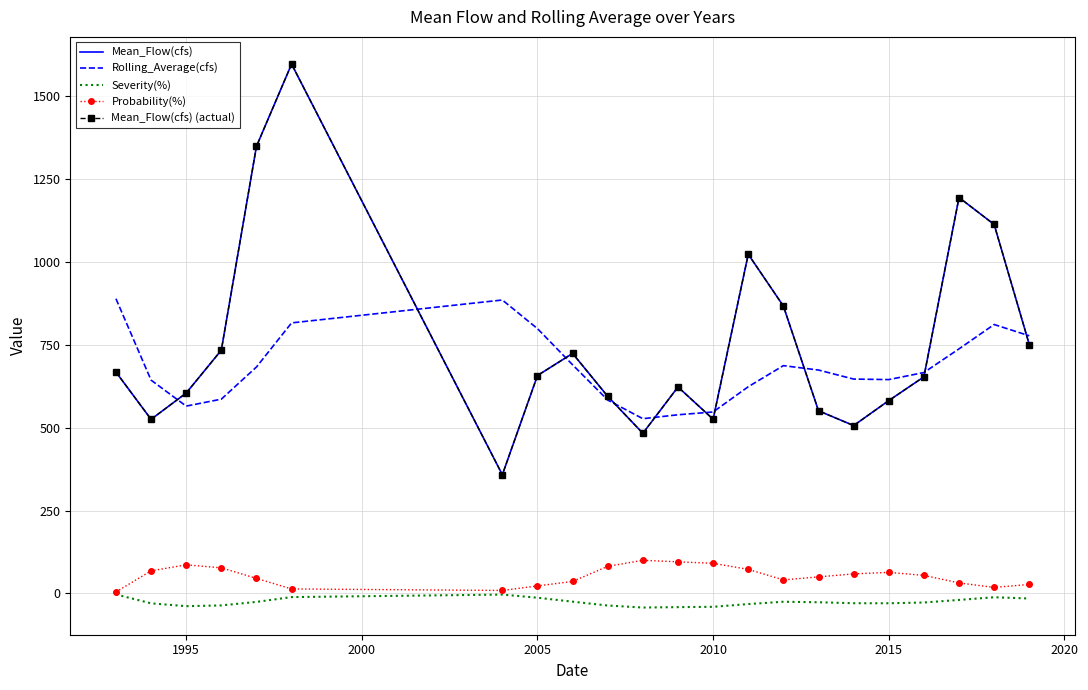

True or false: Rolling_Average(cfs) and Severity(%) intersect in this chart.

False